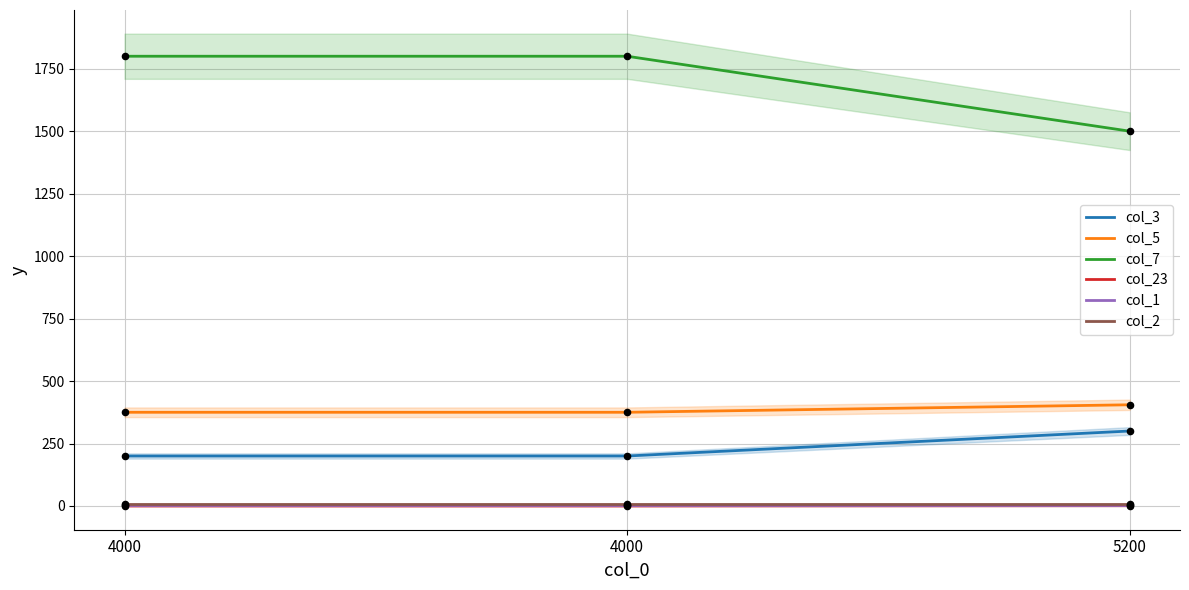

Which series contains the lowest Y value?

col_23